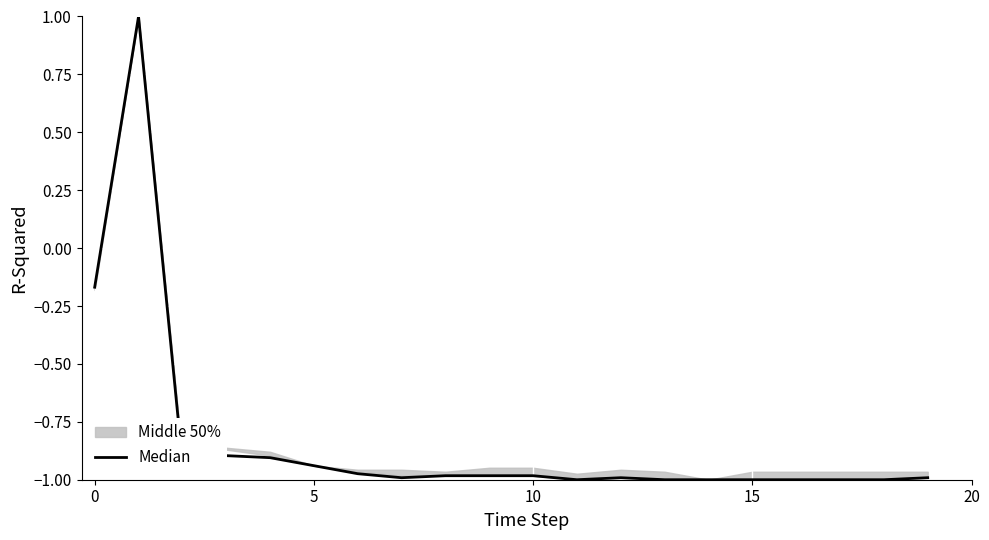

What is the value of the 7th point from the left?

-1.0